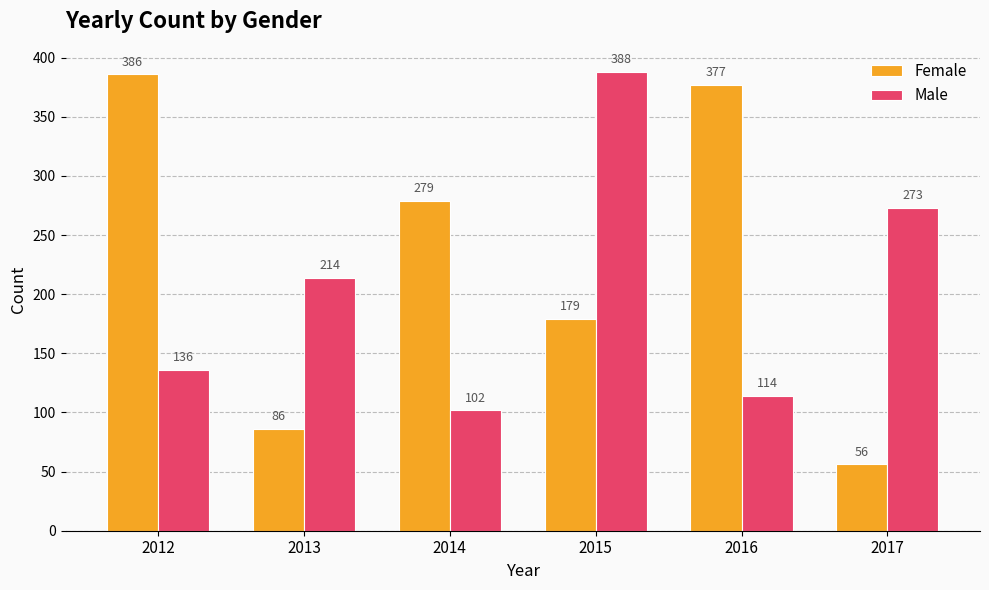

Read the Male value at 2015, to the nearest 5.

390